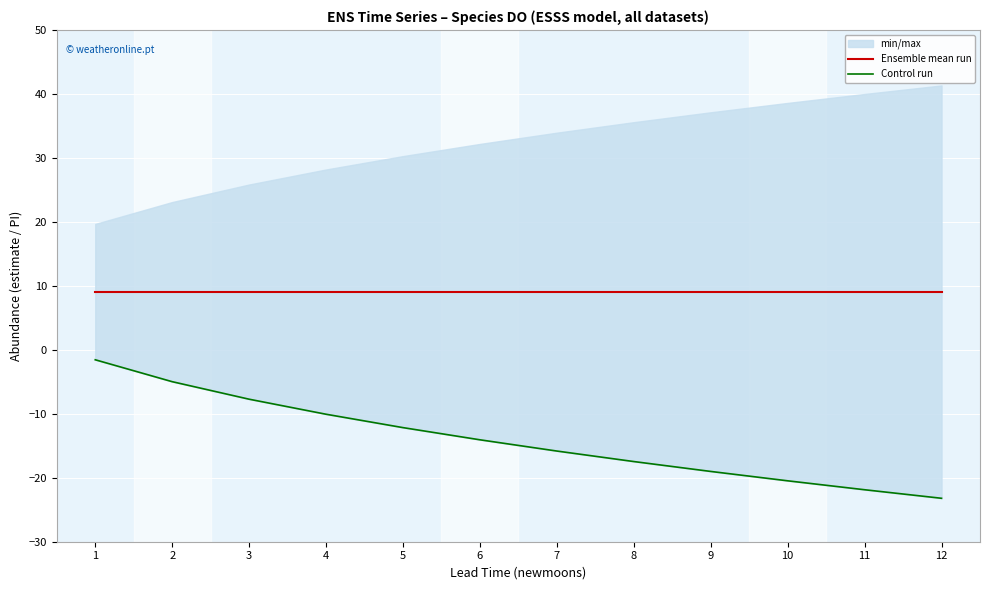

True or false: Control run and Ensemble mean run cross at least once.

False